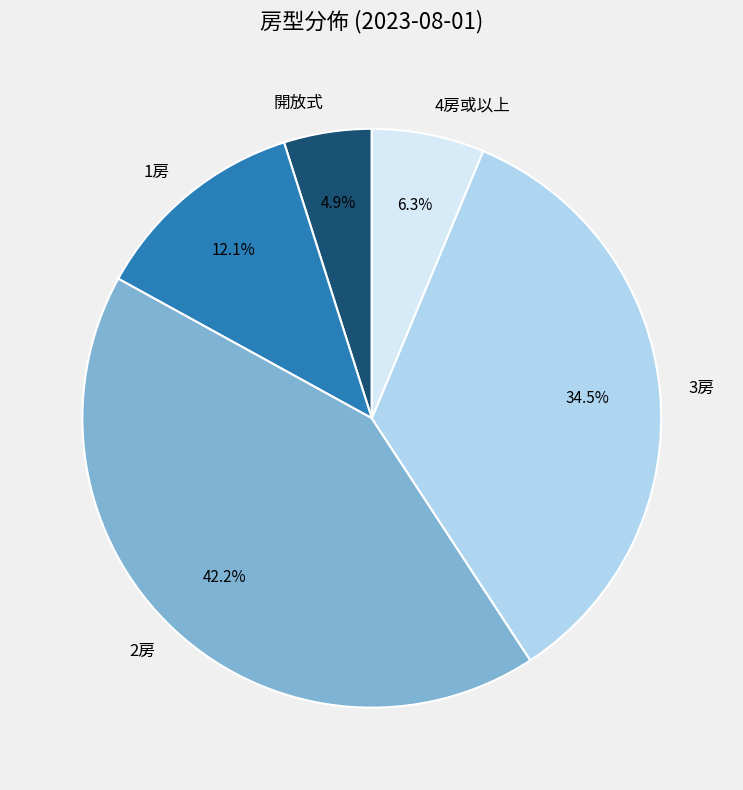

The 2房 slice represents 31% of the pie. True or false?

False